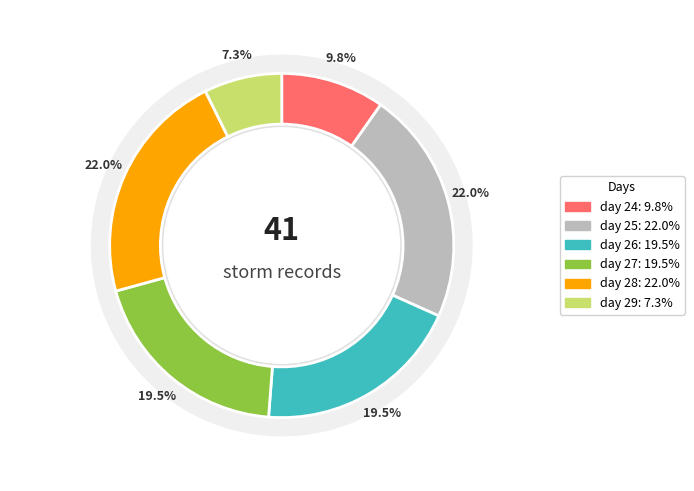

To the nearest percent, what portion does day 28 represent?

22%